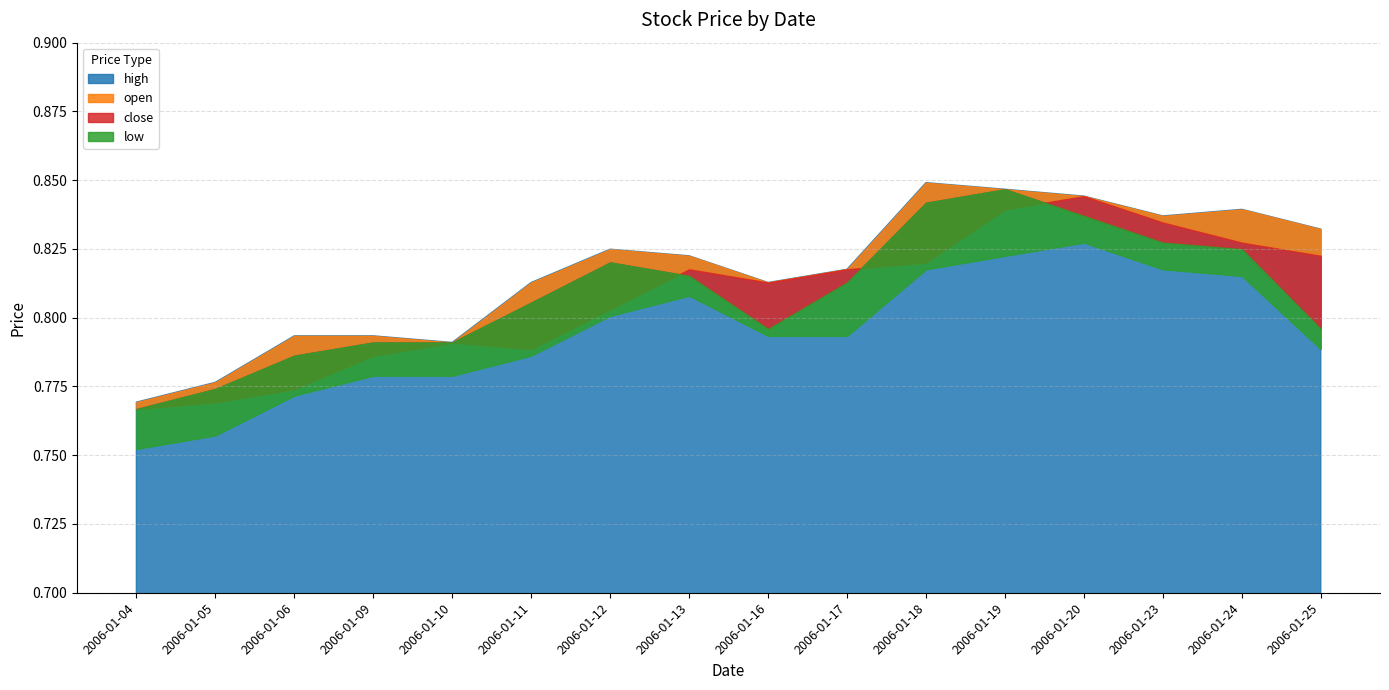

At which label is open closest to 0?

2006-01-04